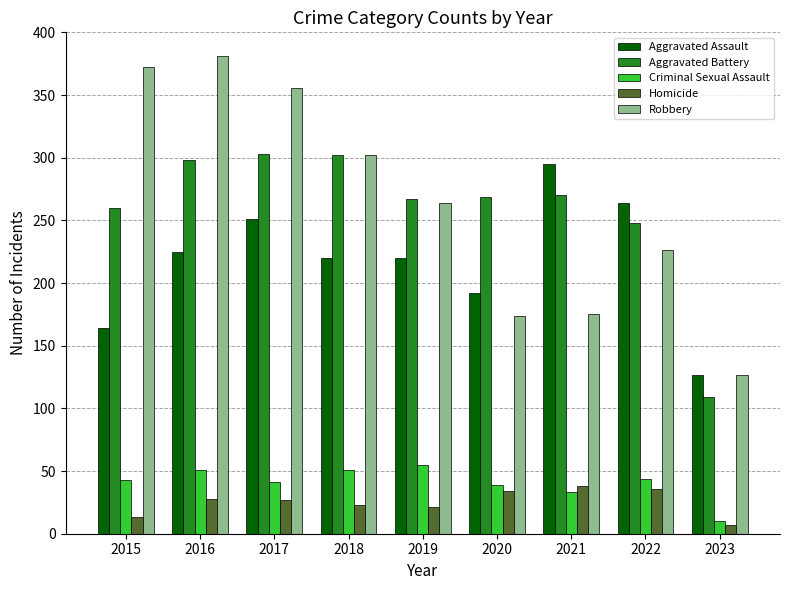

What is the difference between the Homicide values at 2020 and 2022?

2